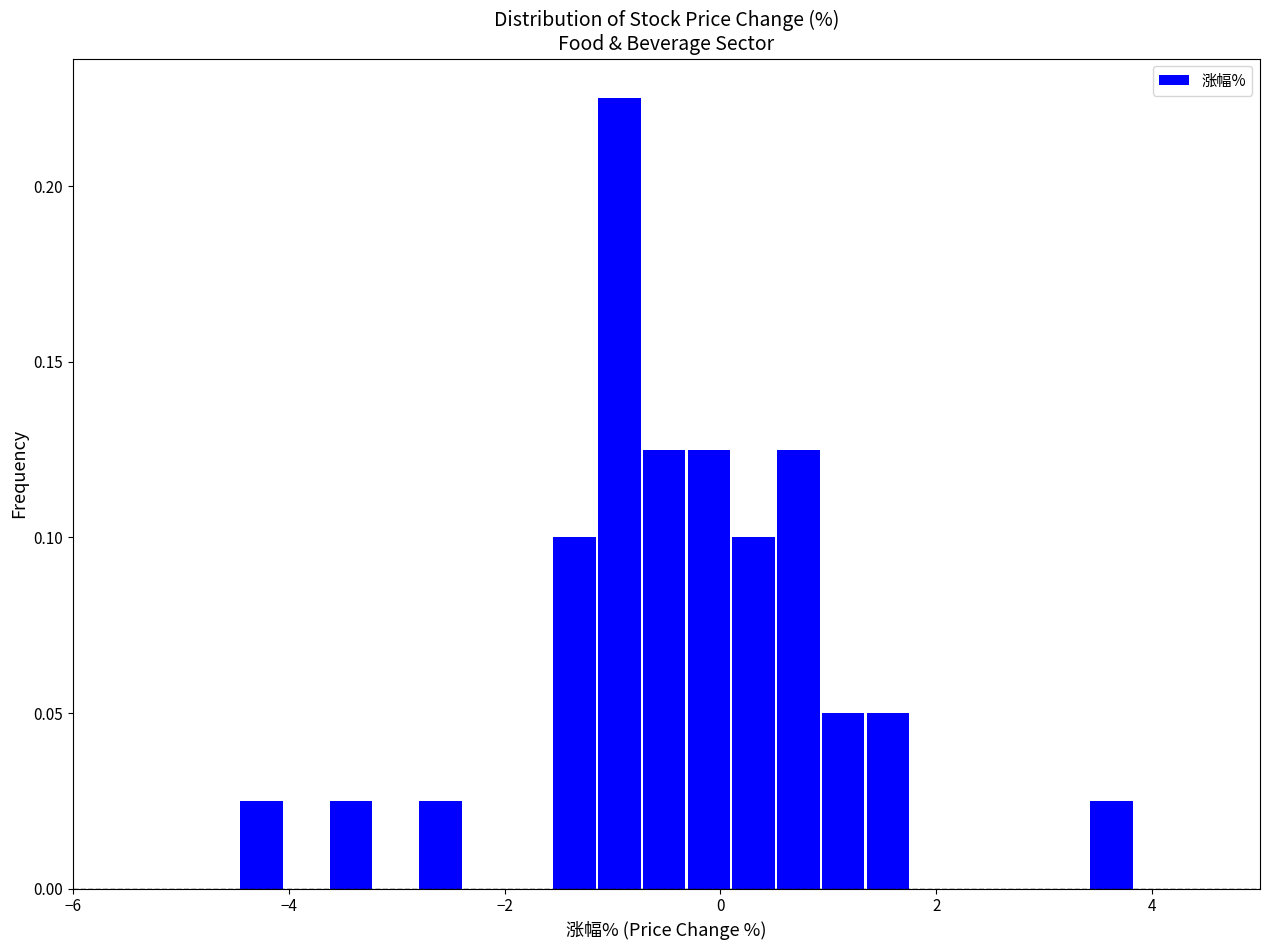

Read against the x-axis, roughly where is the centre of the tallest bar?

-1.0